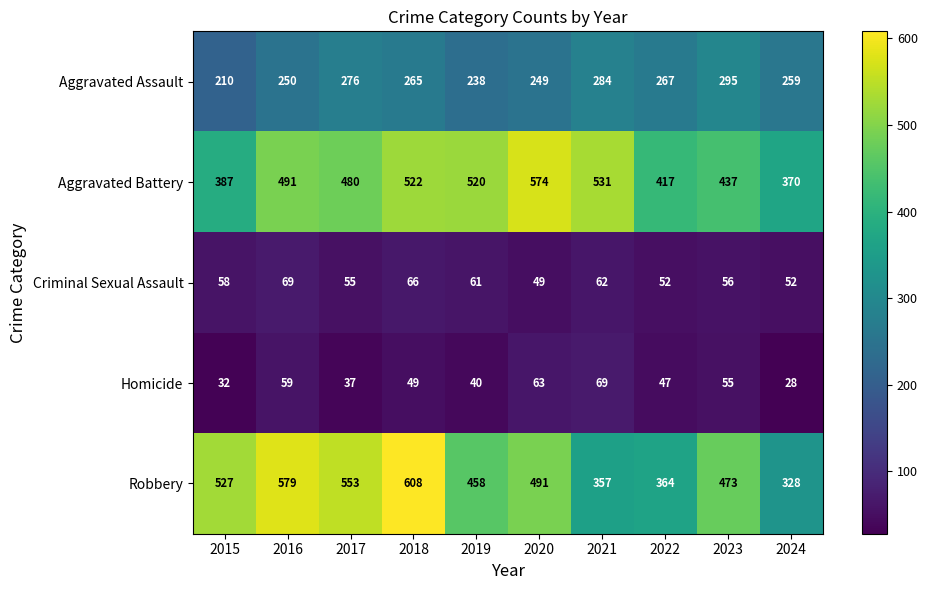

What is the sum of the Aggravated Assault values at 2024 and 2018?

524